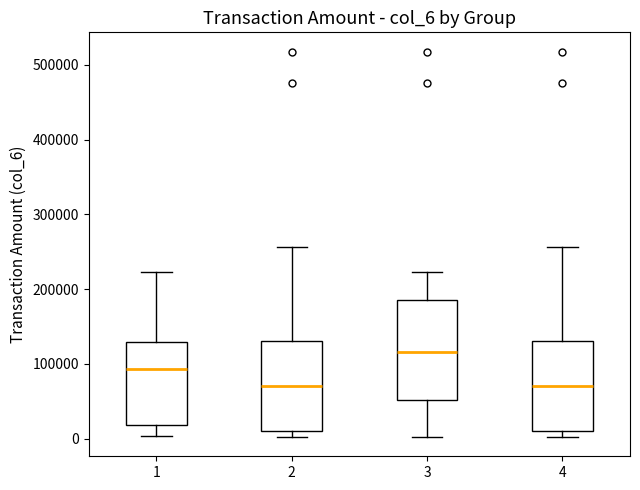

Reading left to right, transcribe this box plot: for each box, give where its median line is, the range the box spans, and where its two whiskers end, as read against the y-axis. The values are not printed on the chart, so give them approximately, as read against the axis.

1: median 90000, box 20000 to 130000, whiskers 0 to 220000
2: median 70000, box 10000 to 130000, whiskers 0 to 260000
3: median 120000, box 50000 to 190000, whiskers 0 to 220000
4: median 70000, box 10000 to 130000, whiskers 0 to 260000